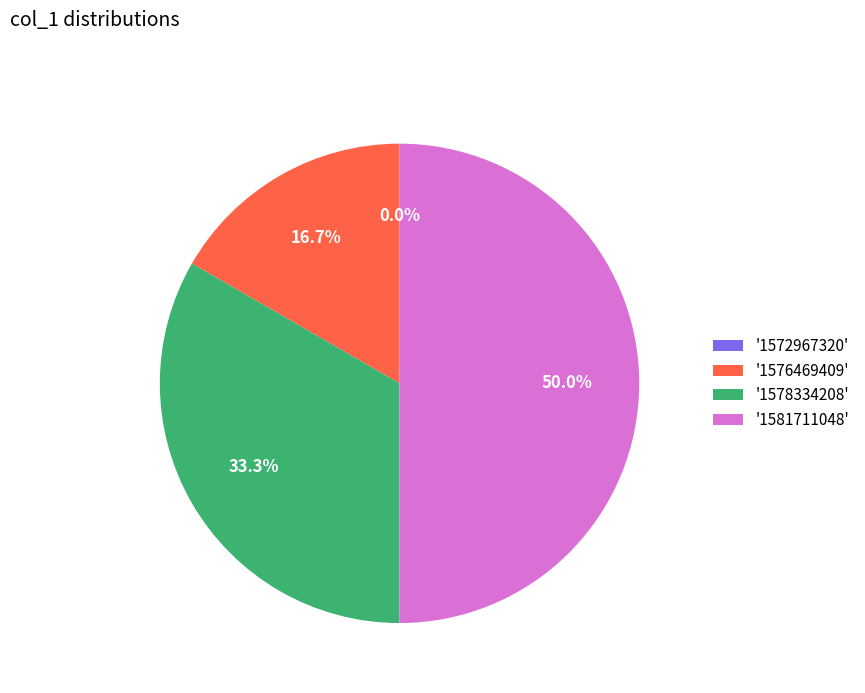

Does 1581711048 account for over 50% of the chart?

No